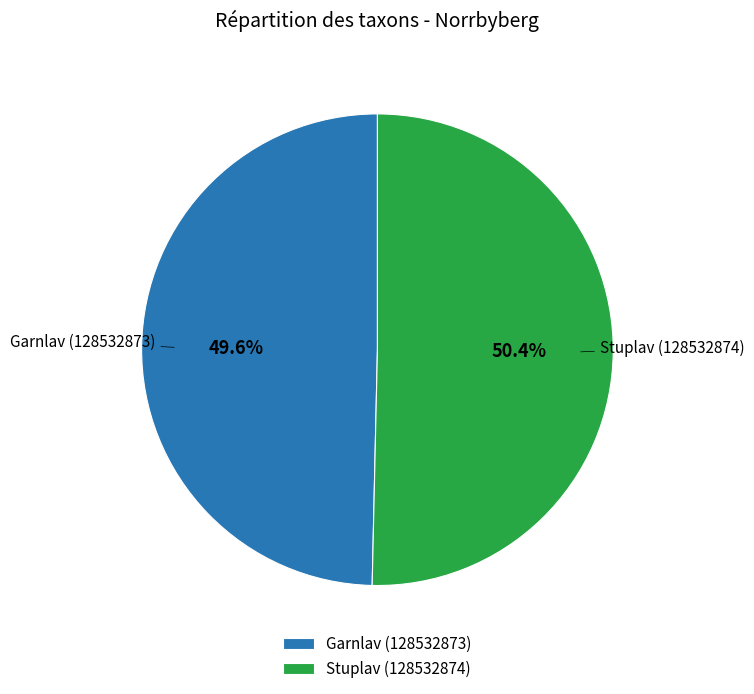

To the nearest percent, what percentage of the pie is Garnlav (128532873)?

50%